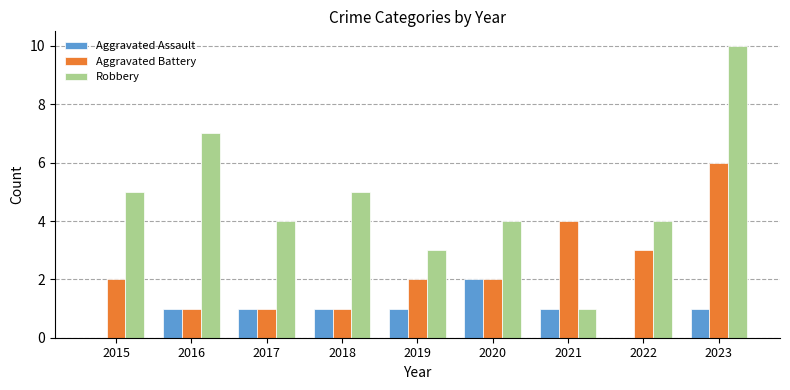

What is the approximate value of Robbery at 2022?

4